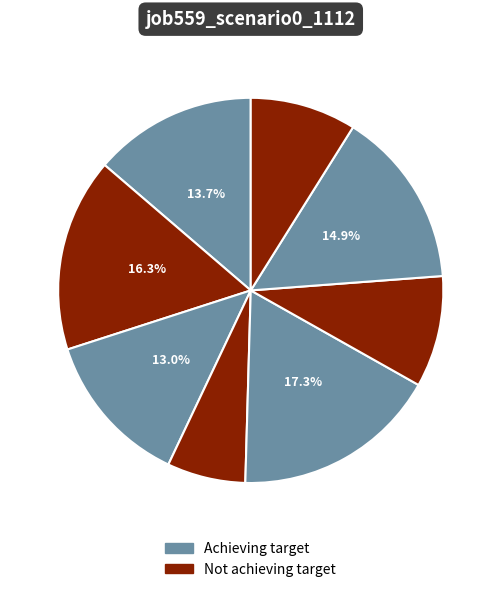

Count the number of slices in the pie.

8